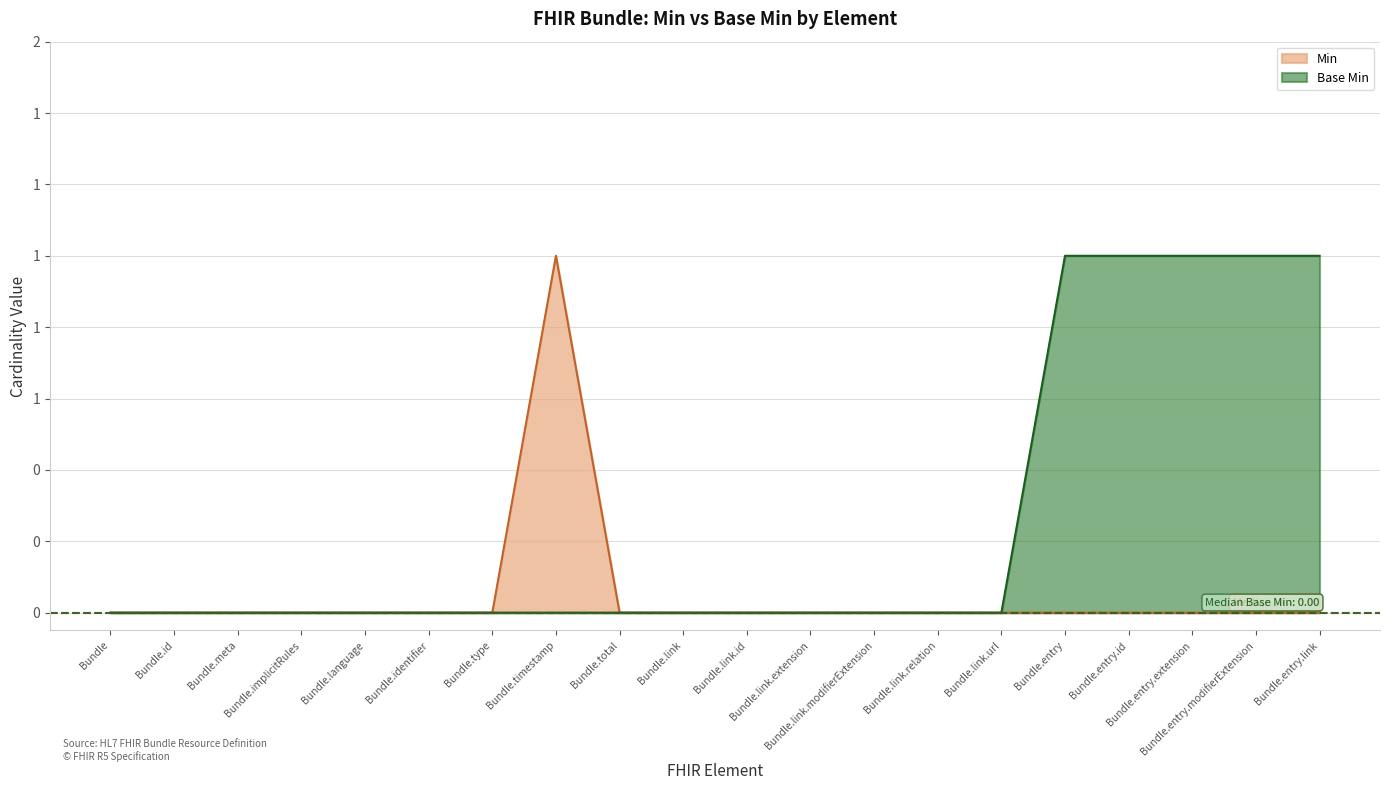

At which category is the sum across all series the highest?

Bundle.timestamp